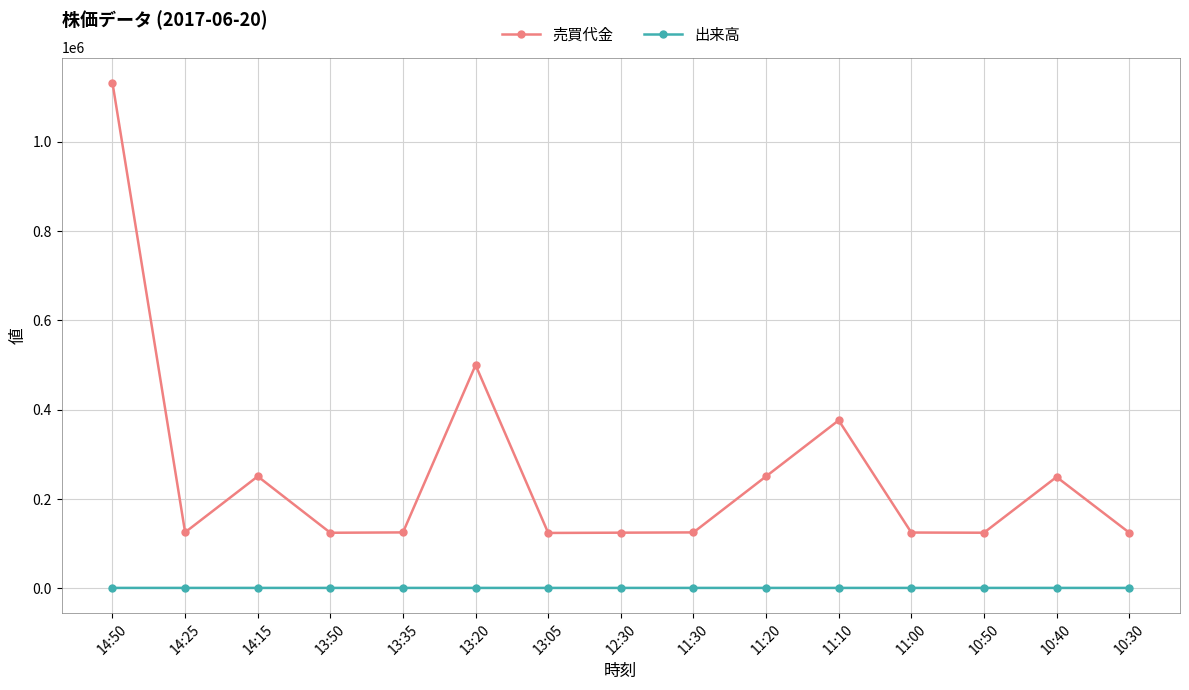

Which series changed the most between 11:30 and 11:10?

売買代金